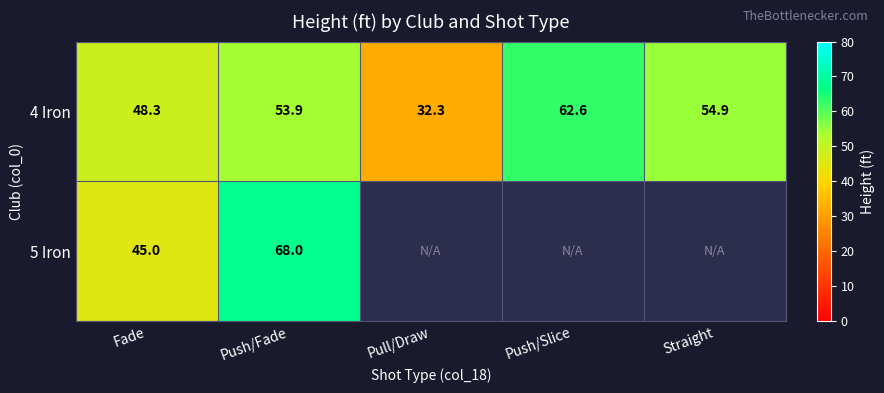

Which label corresponds to the largest value in the chart?

Push/Fade